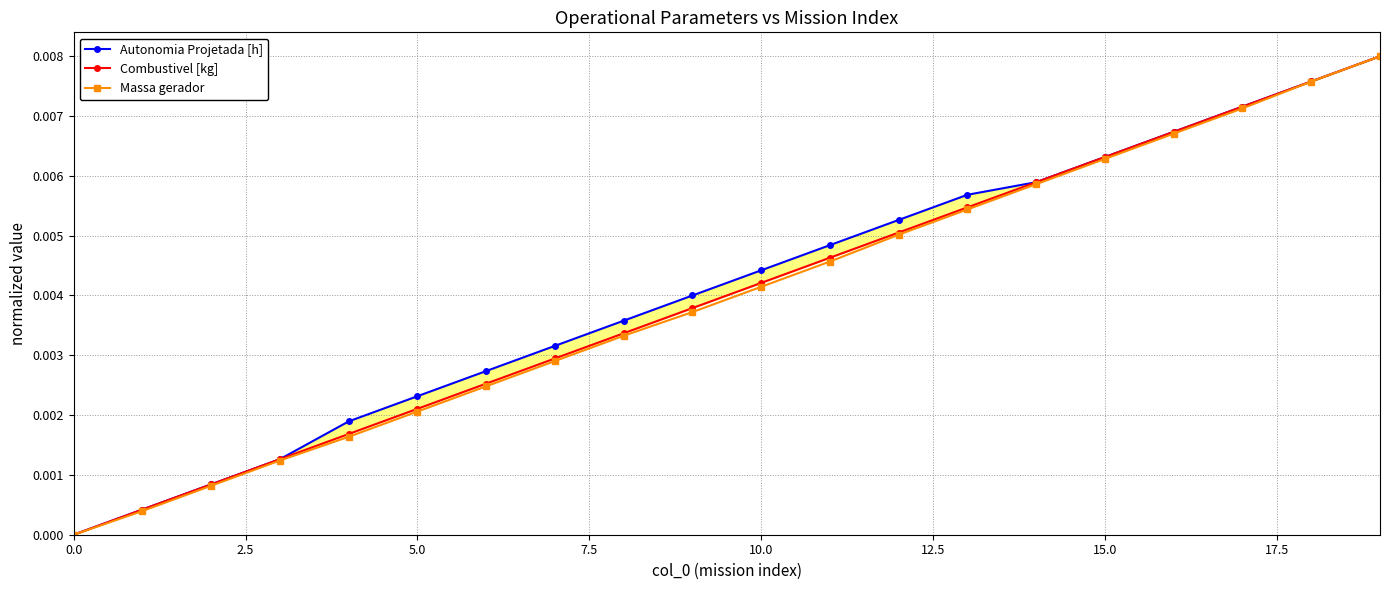

True or false: Massa gerador has more than 2 points higher than both neighbors.

False